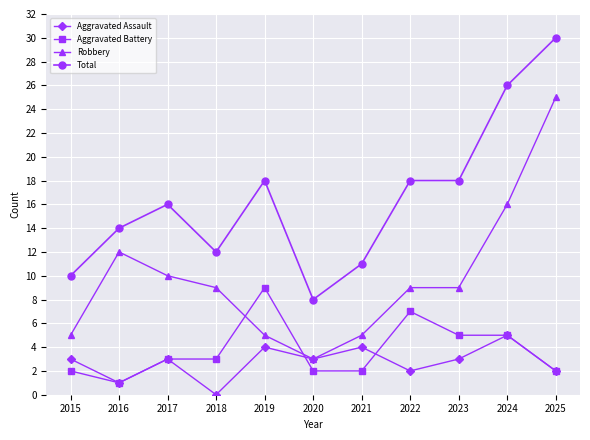

Is it true that Aggravated Battery equals 2 at 2015?

True